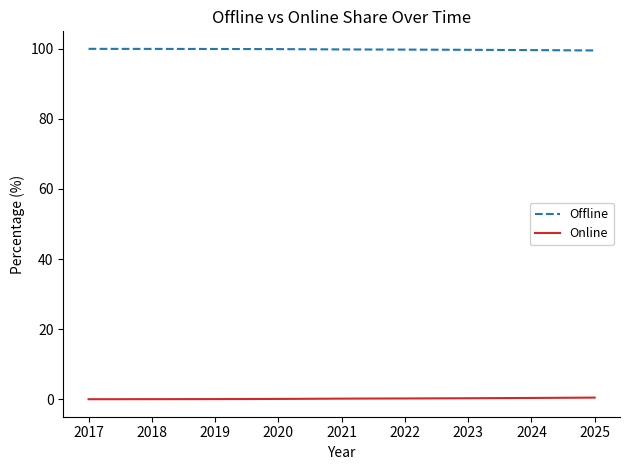

The Online series shows 0.2 at 2021. True or false?

True